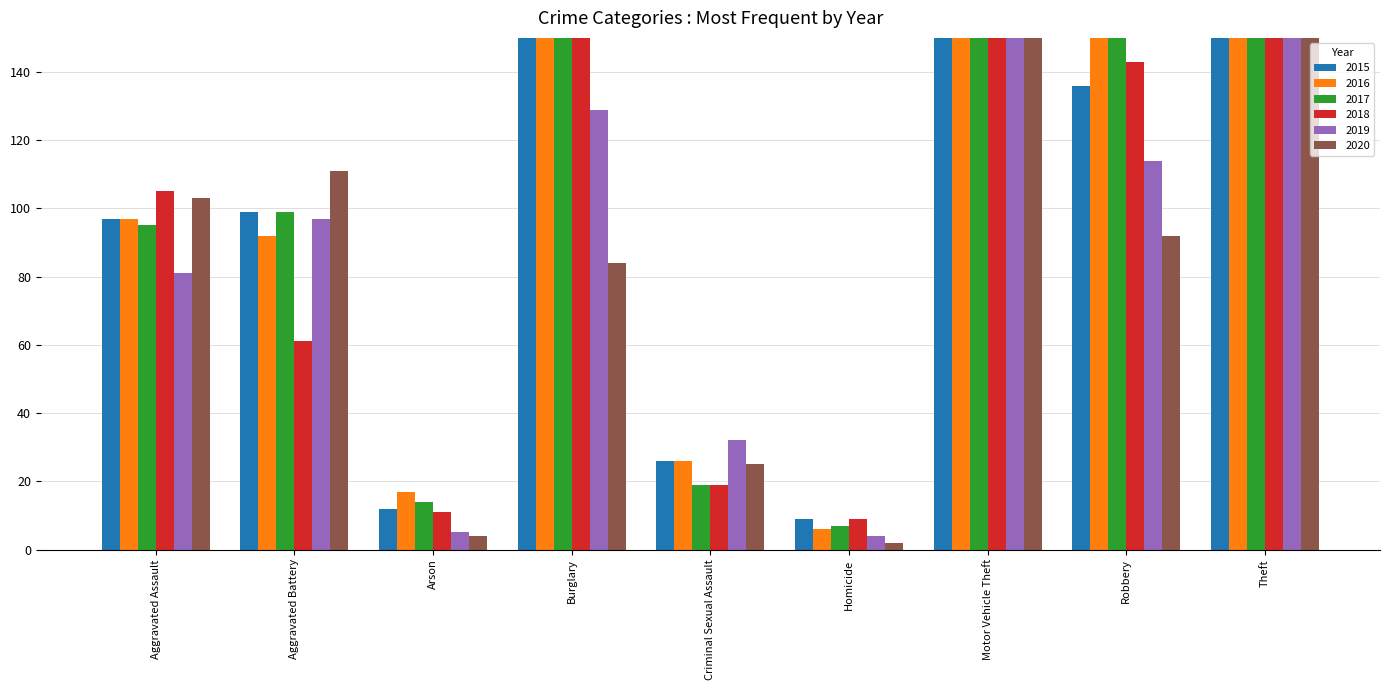

At which category is the sum across all series the highest?

Theft